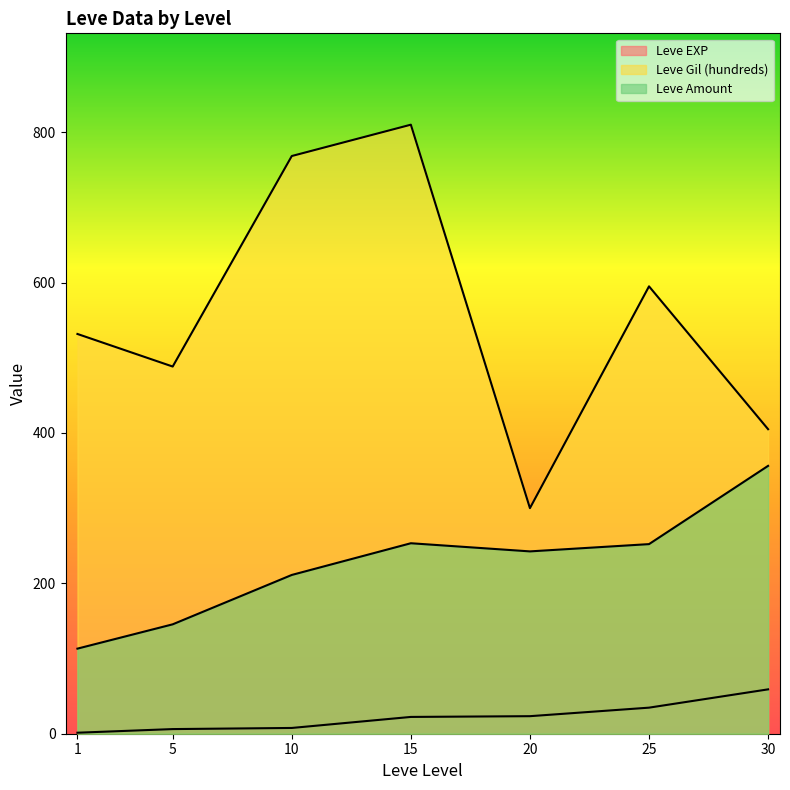

How many lines are shown in the chart?

3